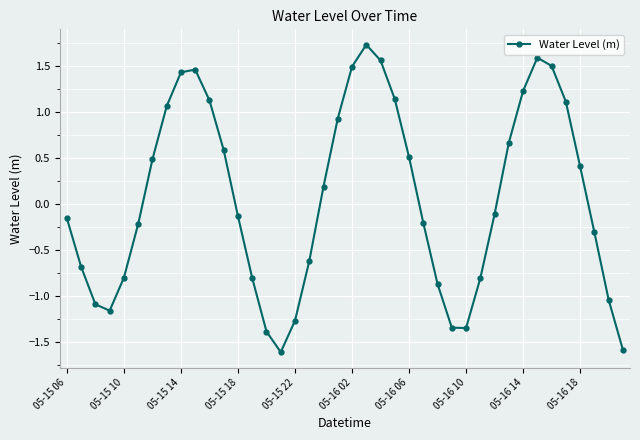

How many interior local peaks (higher than both neighbors) does the data have?

3